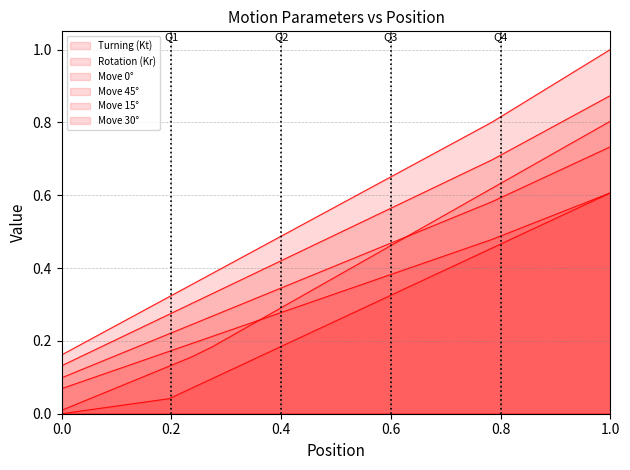

Count the number of categories in the chart.

27